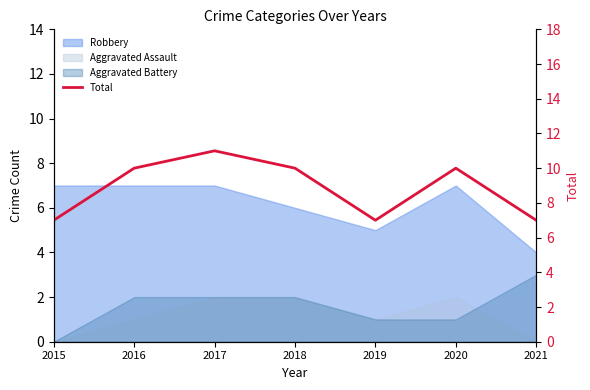

At which category does the data reach its first local valley?

2019